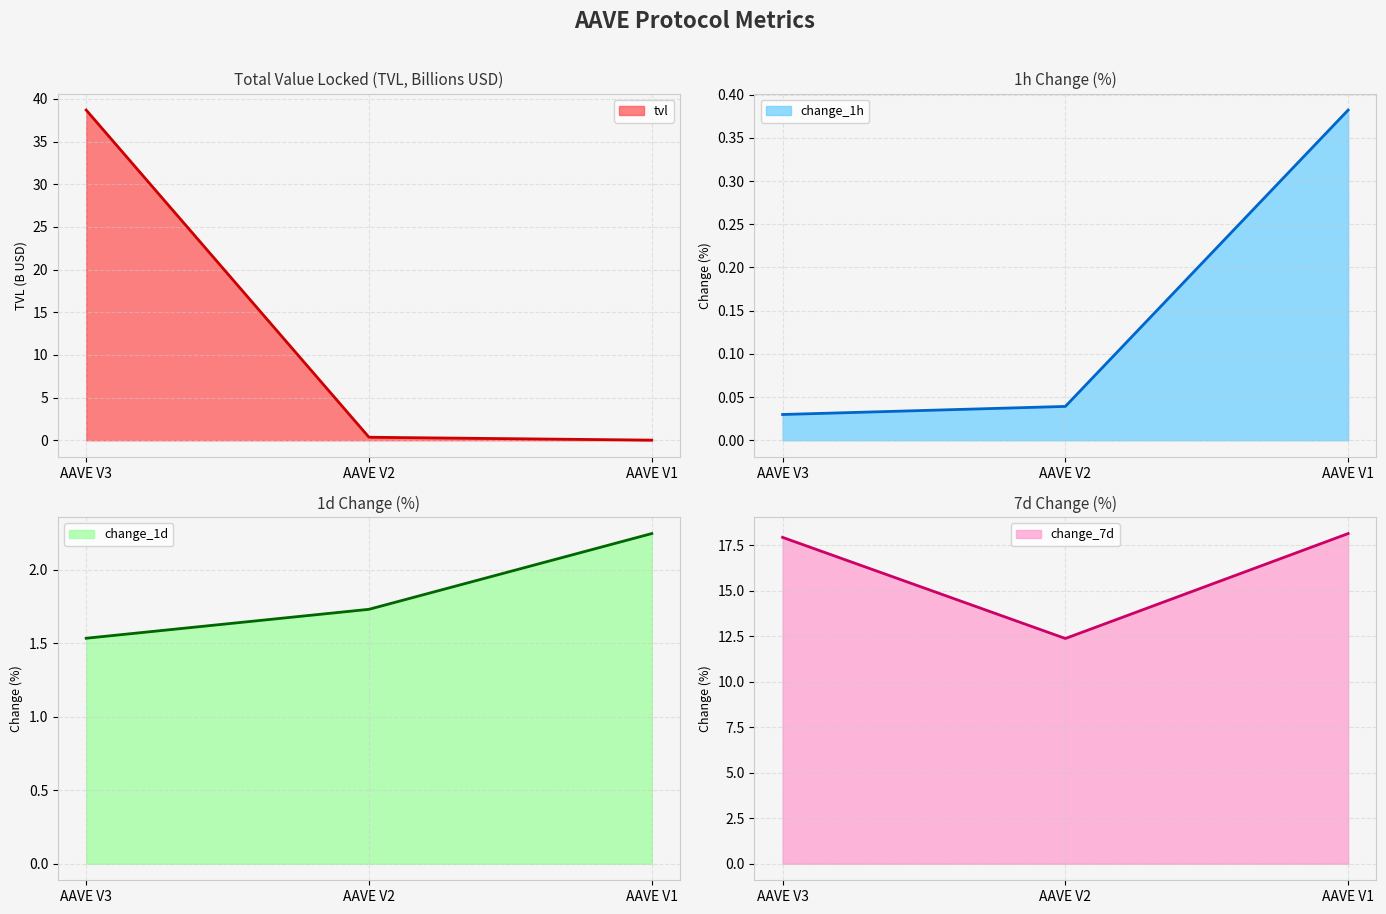

What is the difference between the highest and lowest values at AAVE V1?

18.1